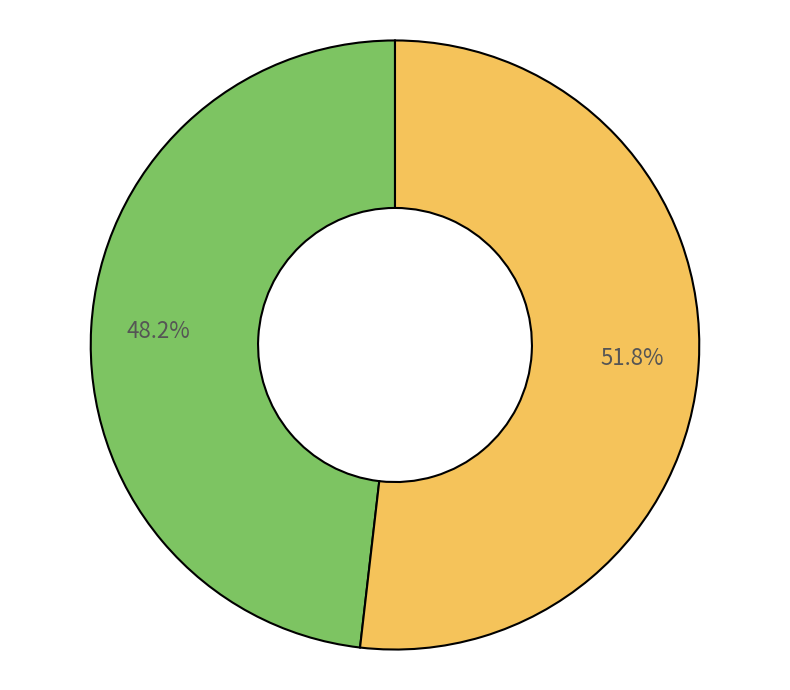

Is there any slice that represents more than half of the pie?

Yes